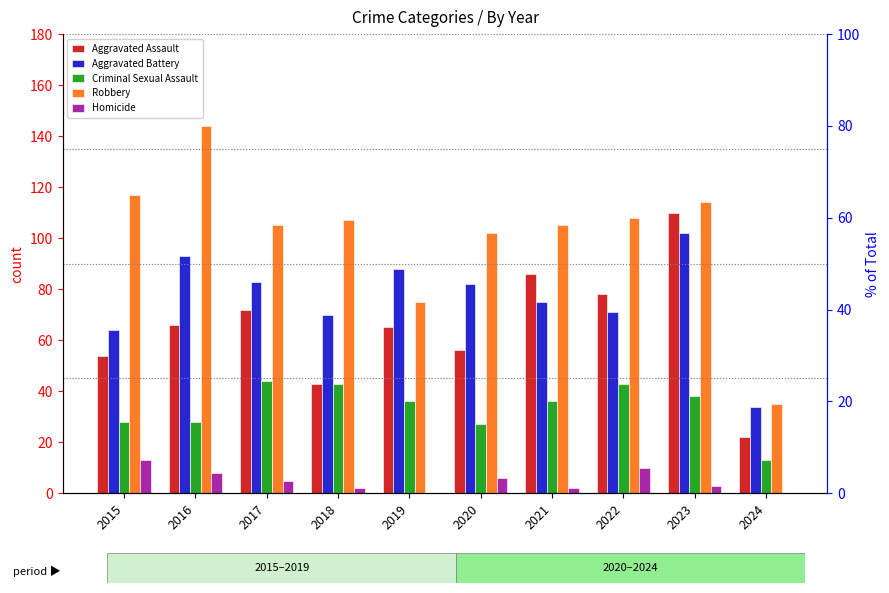

At 2018, list the series in order from smallest to largest.

Homicide, Aggravated Assault, Criminal Sexual Assault, Aggravated Battery, Robbery